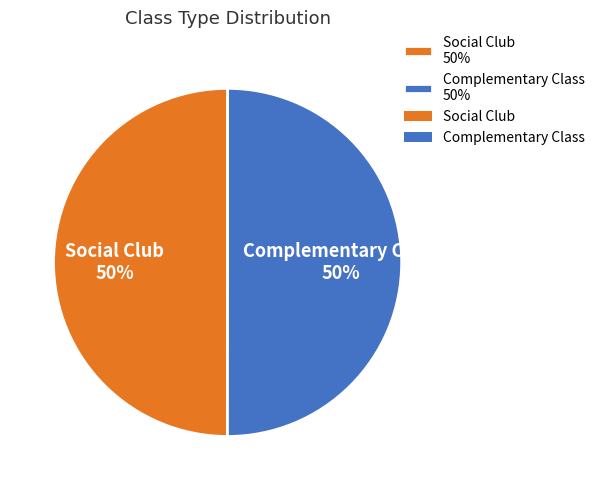

Is it true that Social Club is 50% of the pie?

True